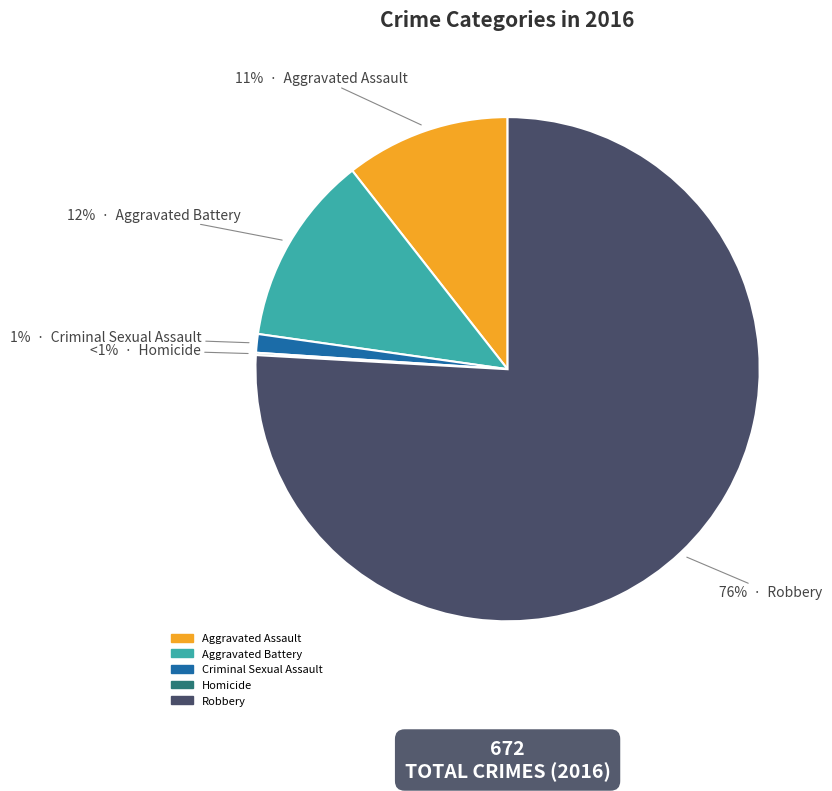

To the nearest percent, what portion does Aggravated Assault represent?

11%